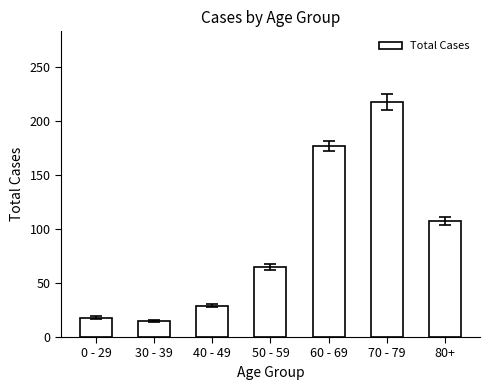

How many bars are there in total?

7